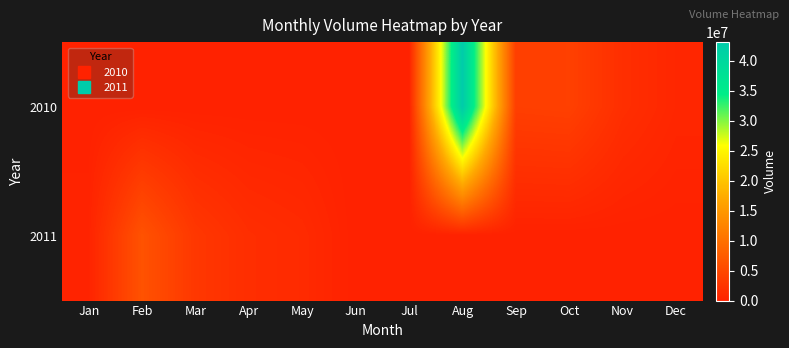

Reading left to right, list all the values displayed in this chart.

2010: Jan=0	Feb=0	Mar=0	Apr=0	May=0	Jun=0	Jul=0	Aug=43105865	Sep=3710960	Oct=3884535	Nov=1662580	Dec=657130
2011: Jan=328705	Feb=6194395	Mar=2768650	Apr=1570780	May=1151307	Jun=0	Jul=0	Aug=0	Sep=0	Oct=0	Nov=0	Dec=0